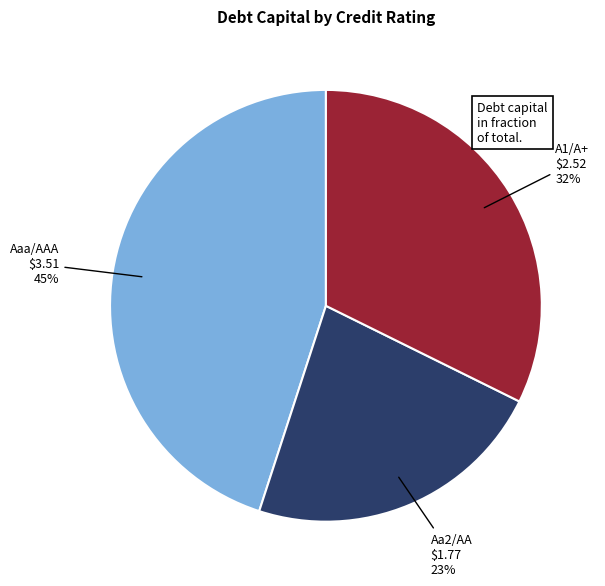

Is there a majority slice in this chart?

No